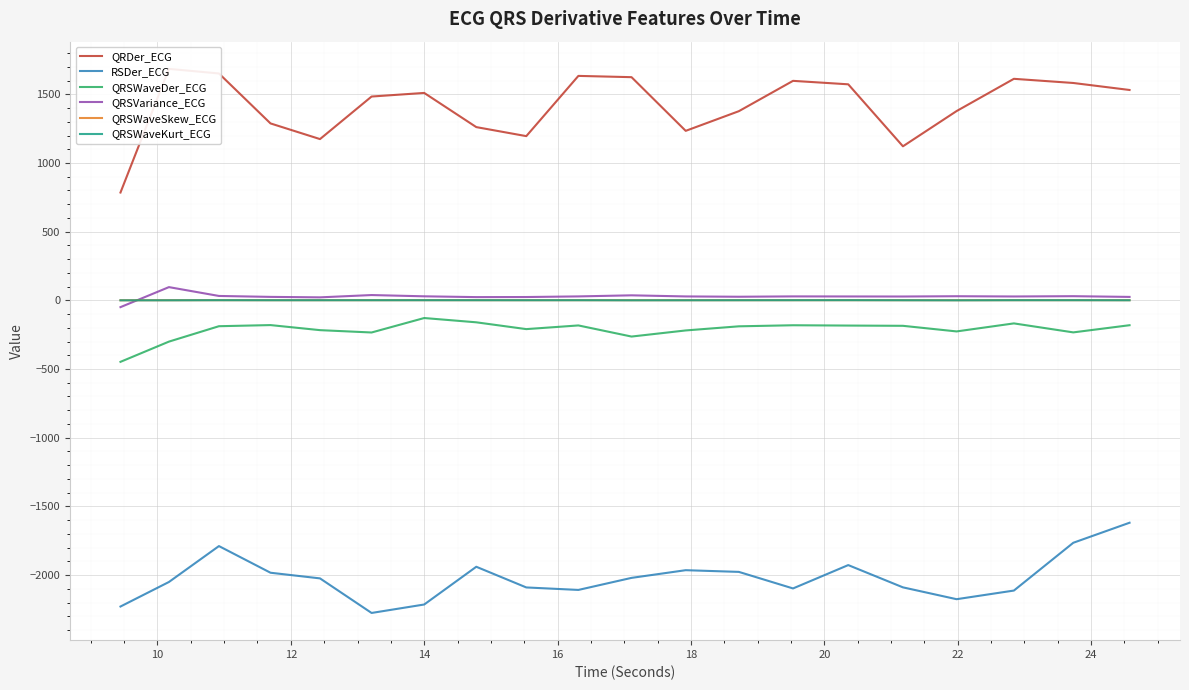

What is the maximum value for RSDer_ECG?

-1619.0